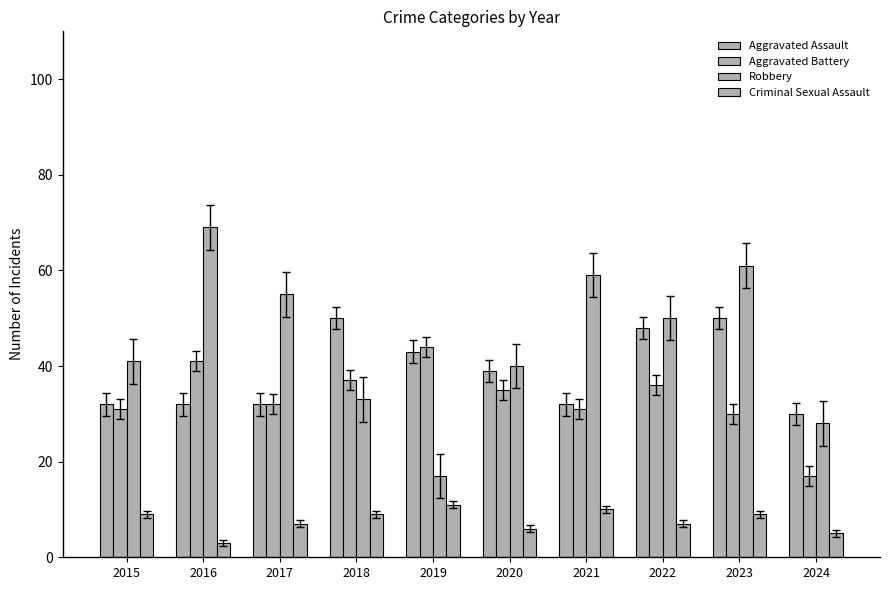

Reading right to left, what are all the values shown in this chart?

Aggravated Assault: 30	50	48	32	39	43	50	32	32	32
Aggravated Battery: 17	30	36	31	35	44	37	32	41	31
Robbery: 28	61	50	59	40	17	33	55	69	41
Criminal Sexual Assault: 5	9	7	10	6	11	9	7	3	9